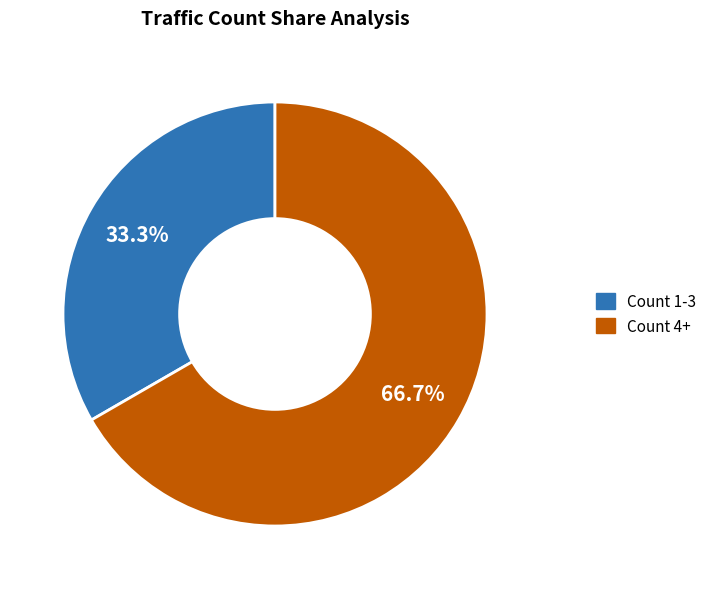

Does Count 4+ account for over 50% of the chart?

Yes